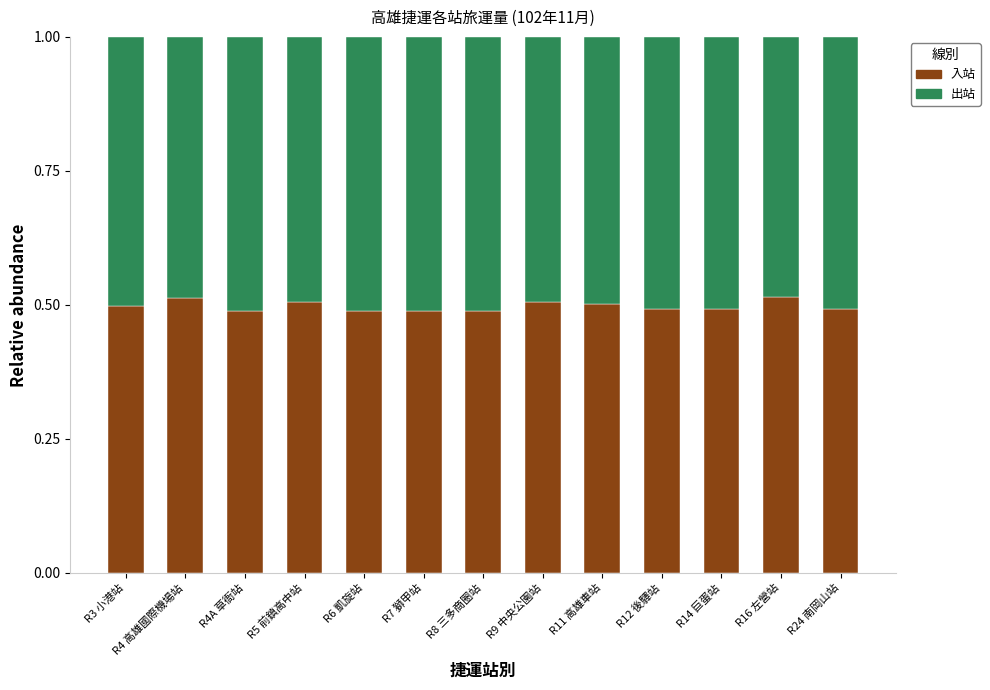

Count the 入站 values in the range 0 to 1.

13